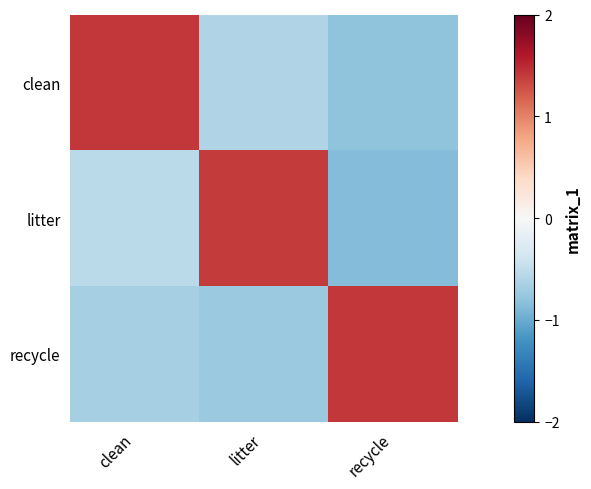

How many series are shown in this chart?

3